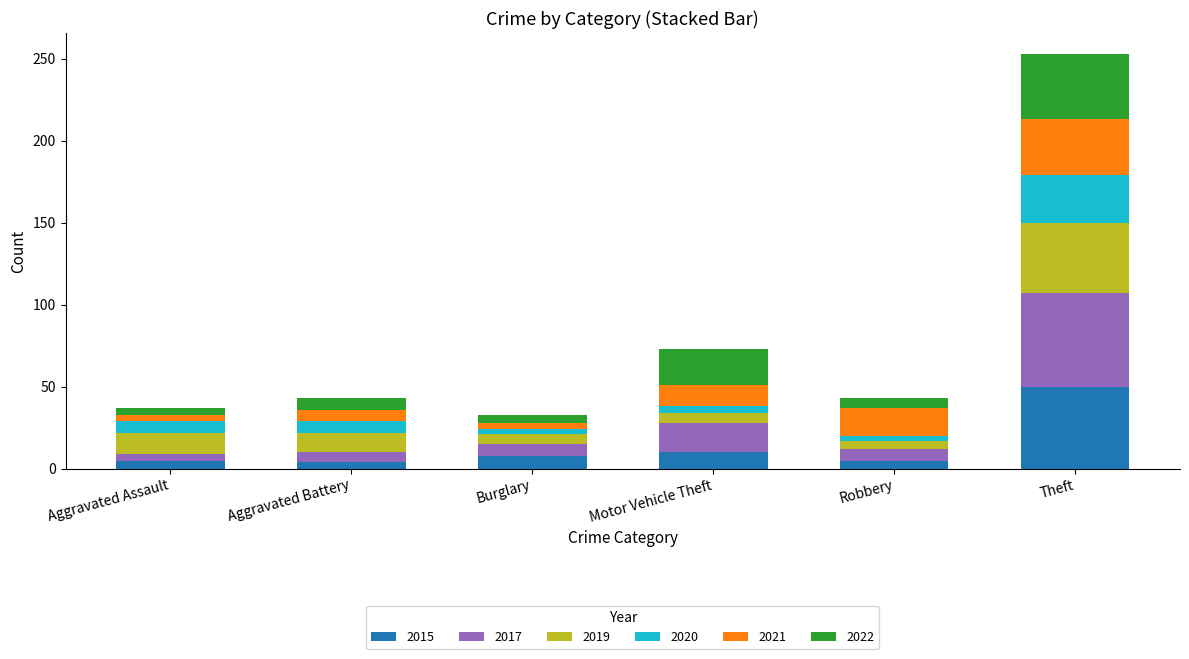

What is the total value across all series at Robbery?

43